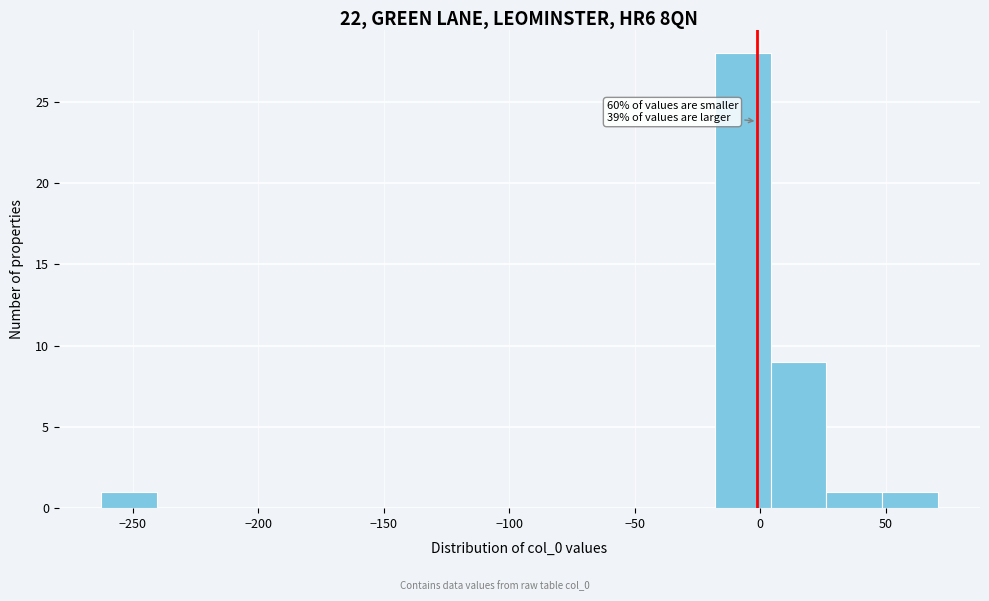

Which range on the x-axis has the tallest bar?

-20 to 5